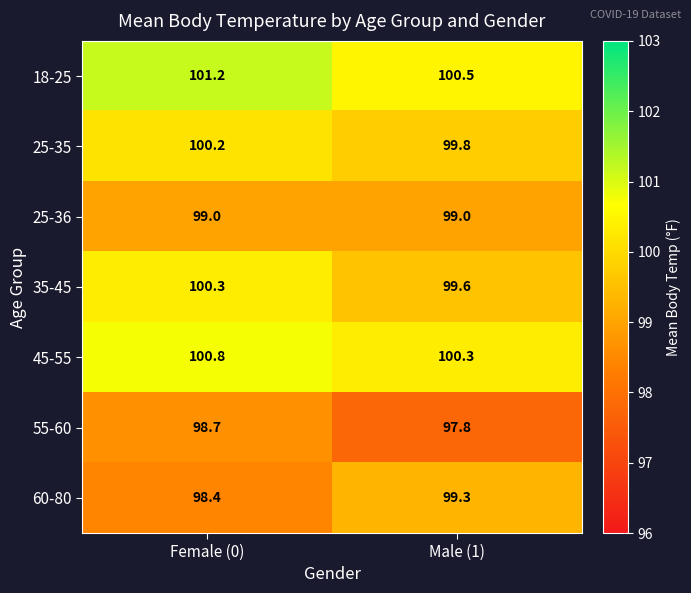

At how many categories does at least one series exceed 100?

2